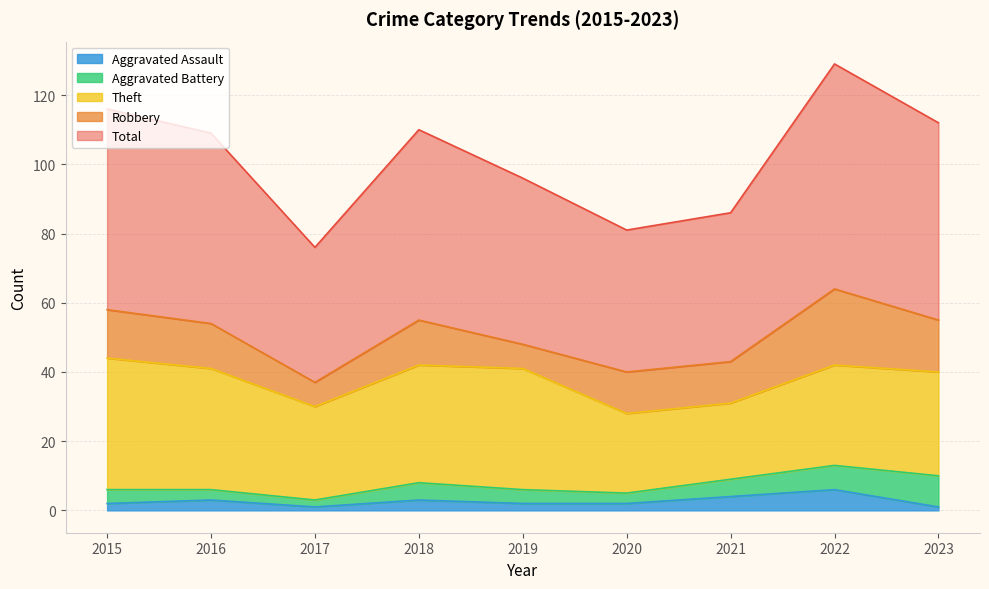

What is the smallest value displayed?

1